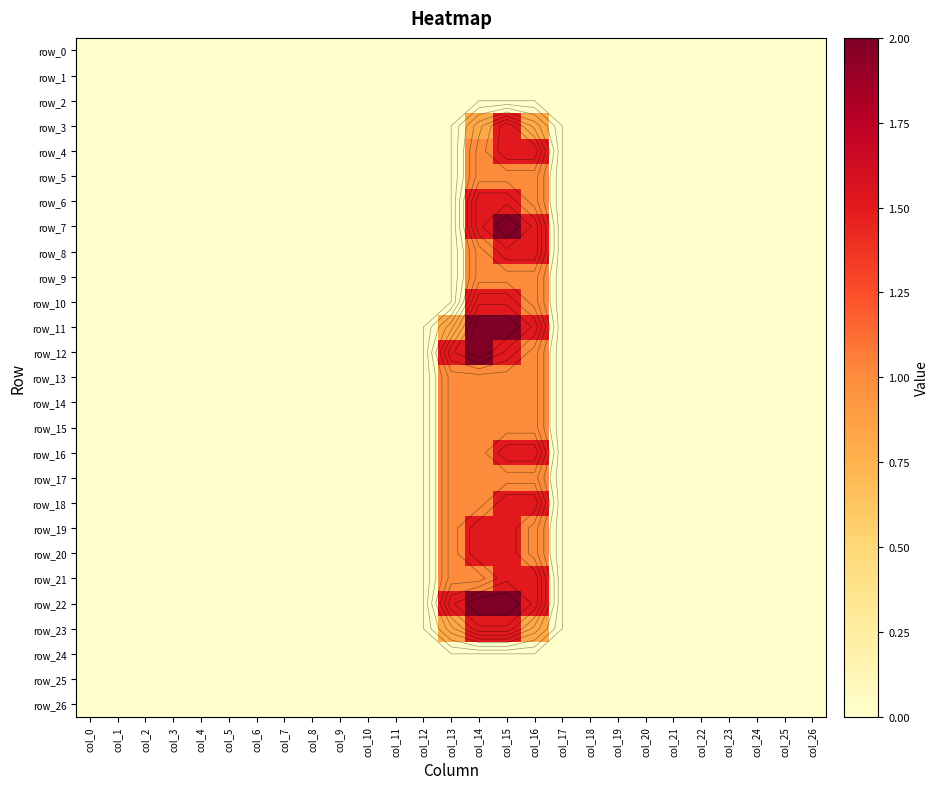

Where is row_6 nearest to the value 0?

col_0